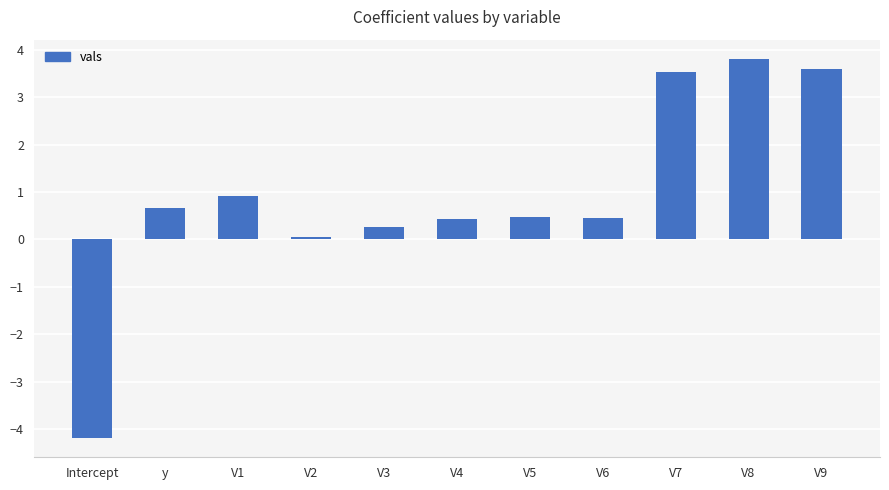

Where does the data first go above 0?

y